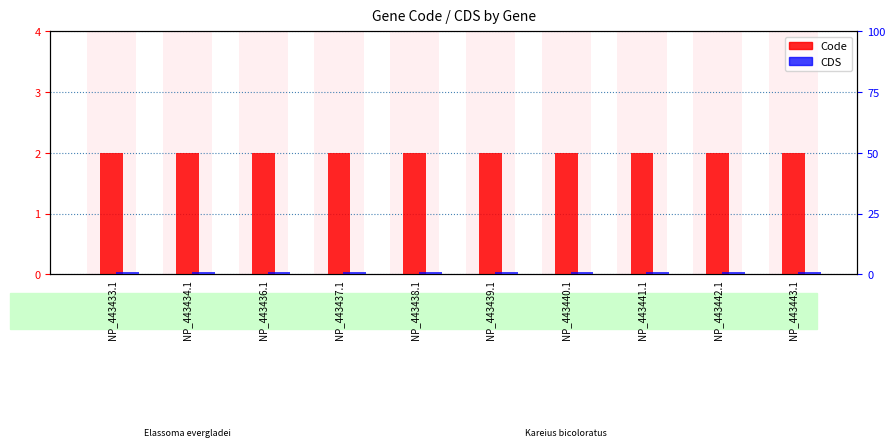

How many bars are there in total?

20